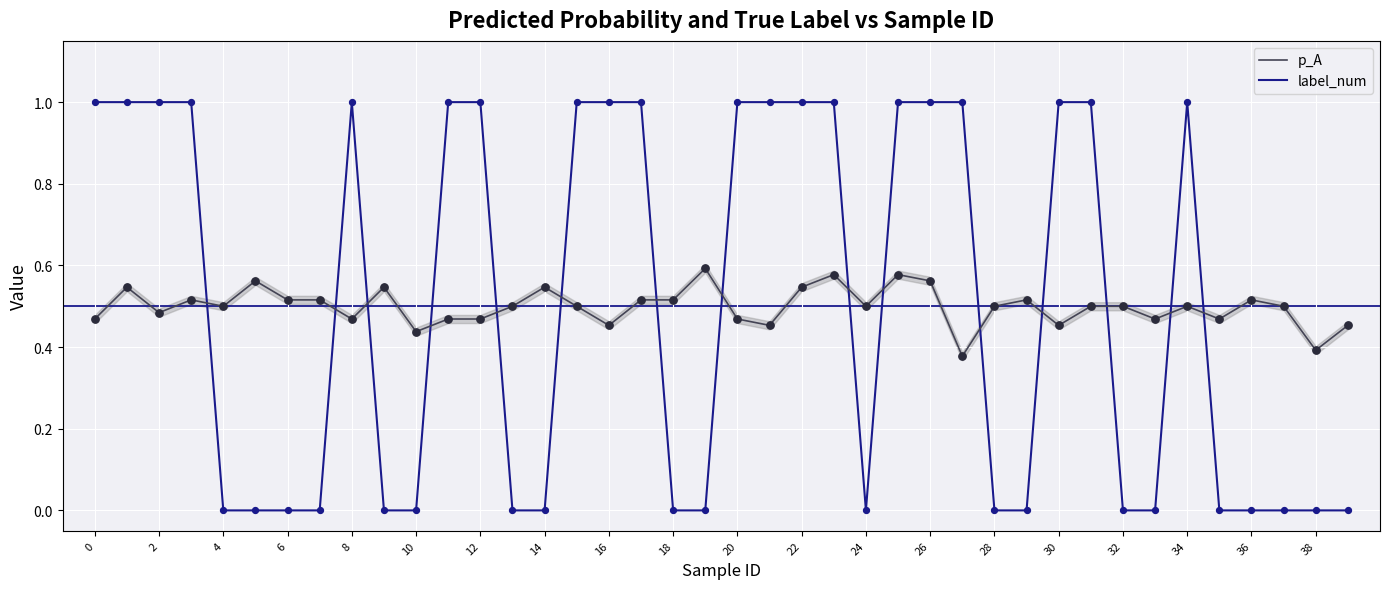

True or false: p_A and label_num cross at least once.

True